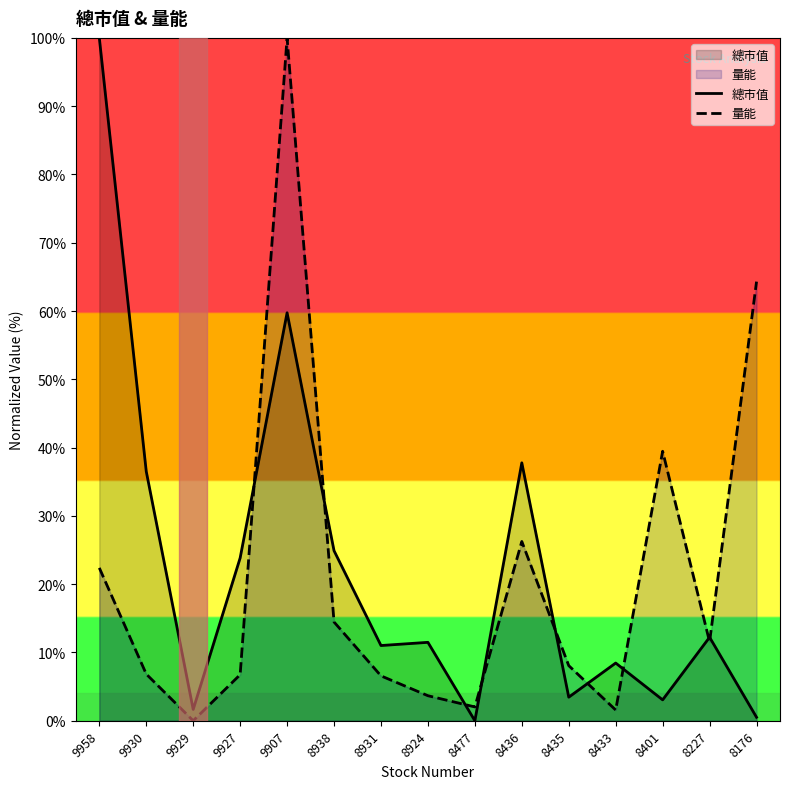

Which series has the largest total across all categories?

總市值